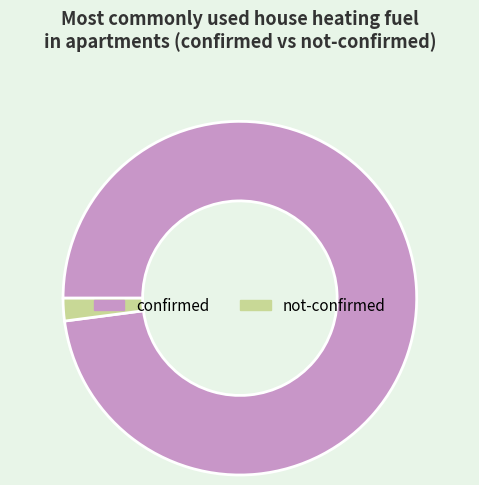

Rank the categories by value from lowest to highest.

not-confirmed, confirmed